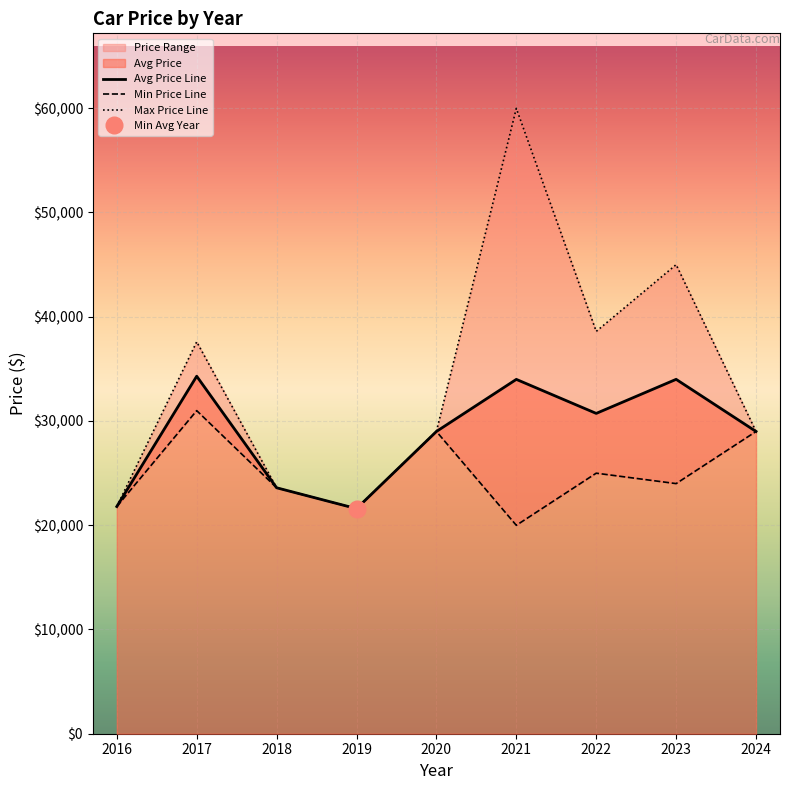

How many interior local valleys does the Max Price Line series have?

2